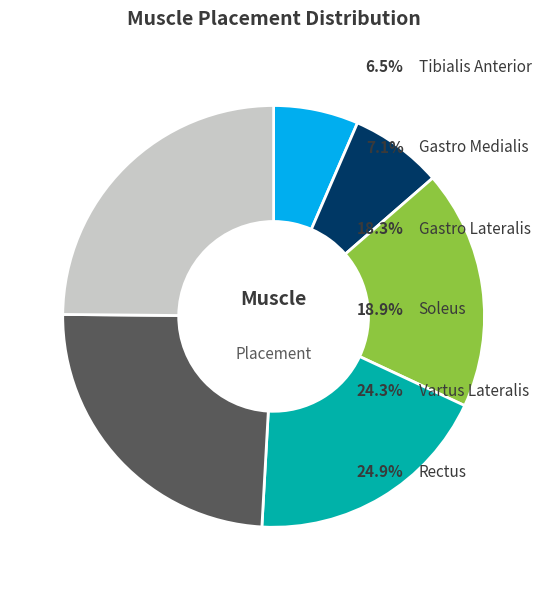

Does any single category account for the majority?

No